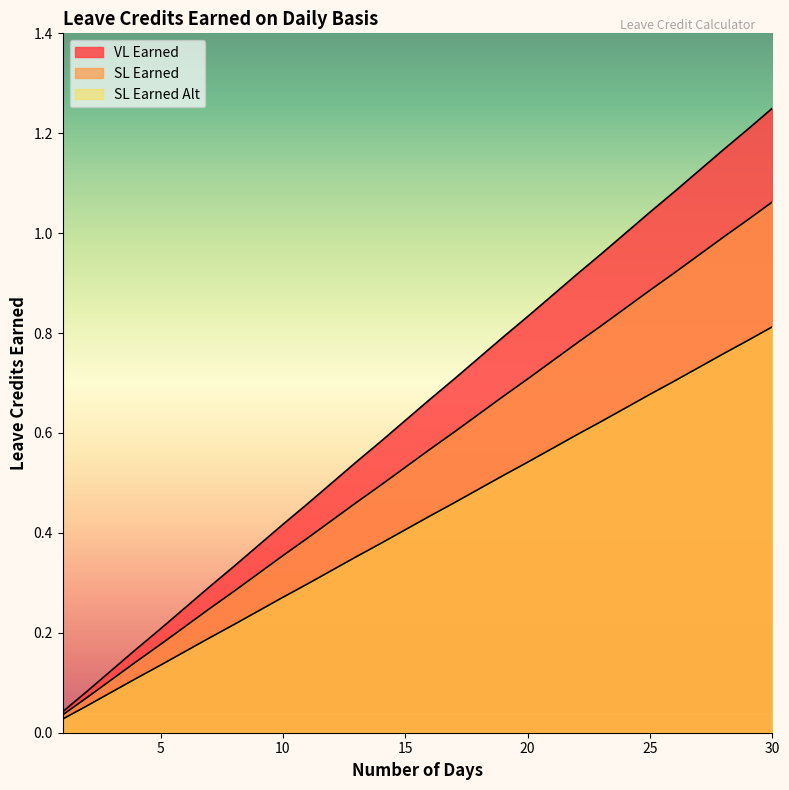

What is the total value across all series at 28?

2.9